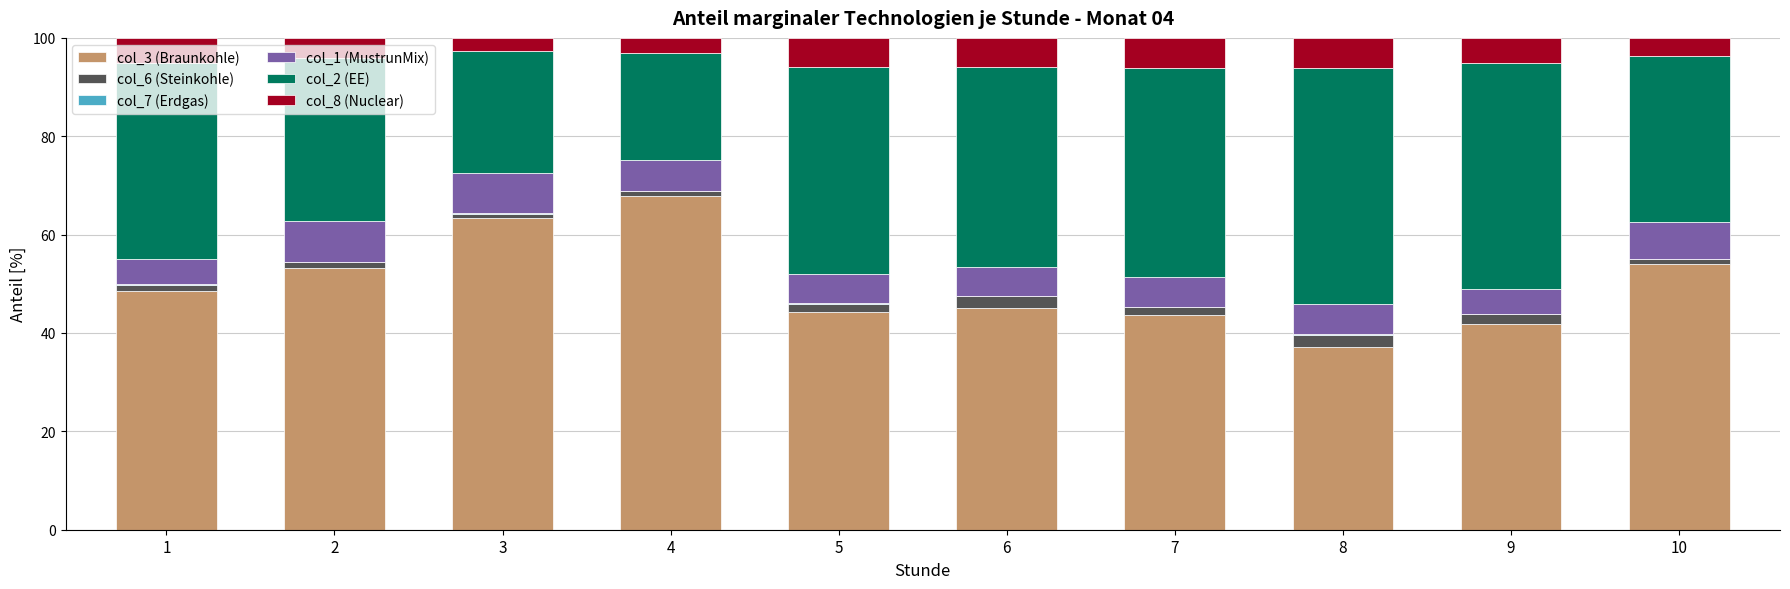

The value of col_3 (Braunkohle) at 3 is 17.5. True or false?

False